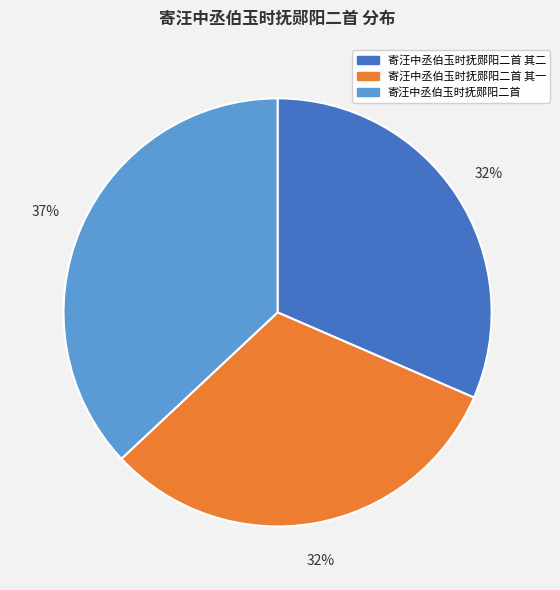

Does 寄汪中丞伯玉时抚郧阳二首 其一 account for over 50% of the chart?

No